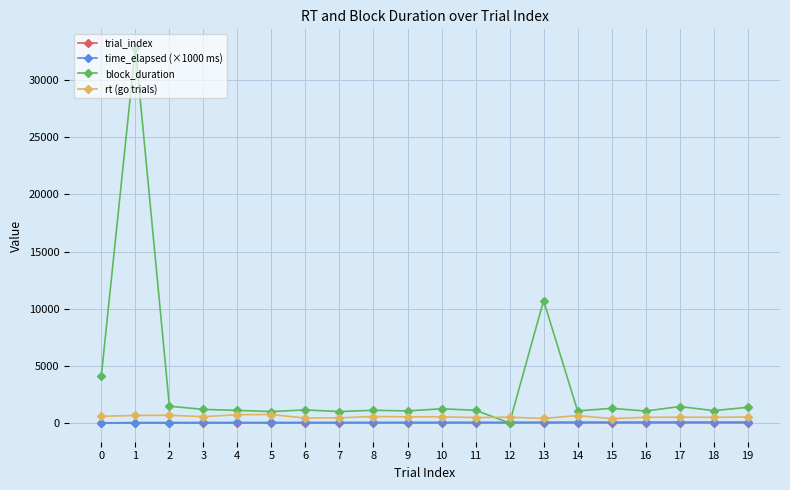

What is the value of the trial_index point at the 5th from the left?

4.0